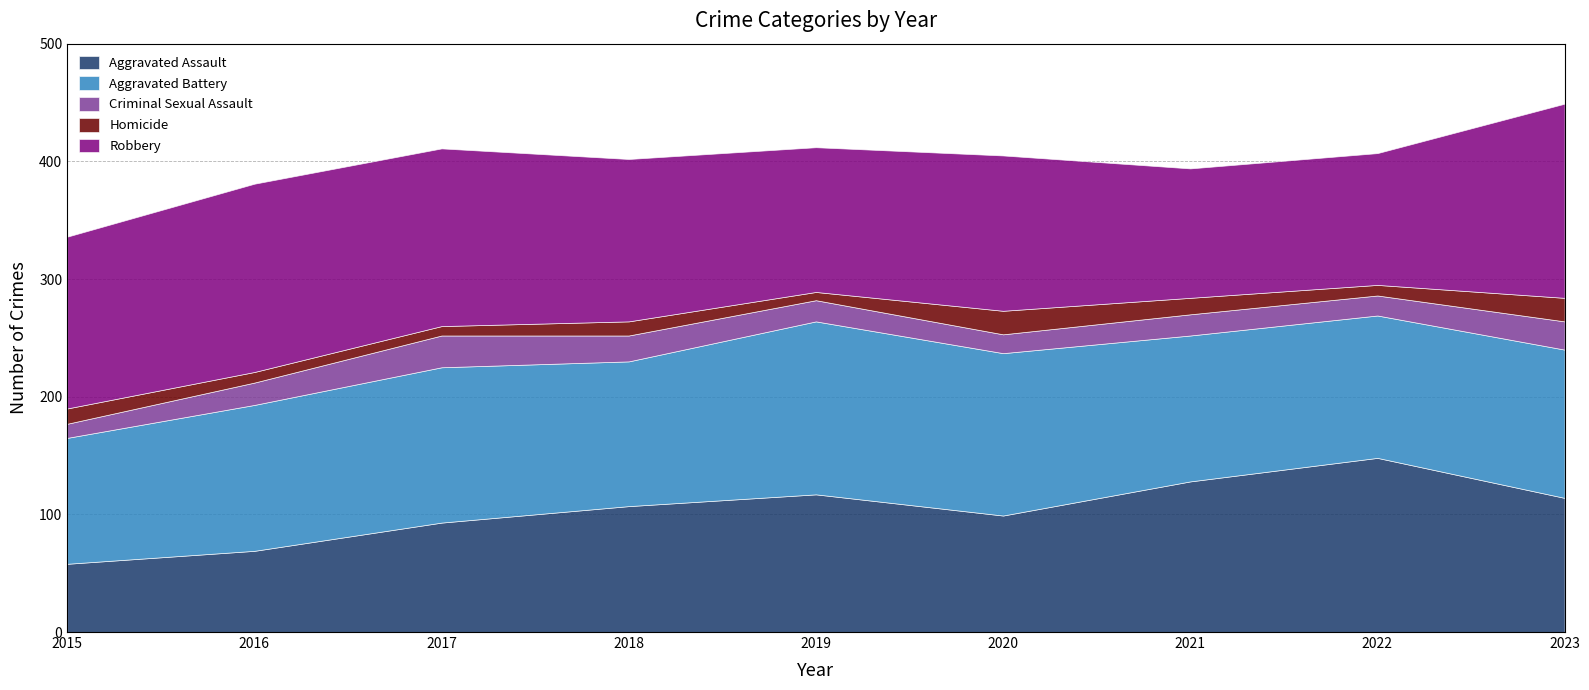

List the series in order of their peak value, highest first.

Robbery, Aggravated Assault, Aggravated Battery, Criminal Sexual Assault, Homicide